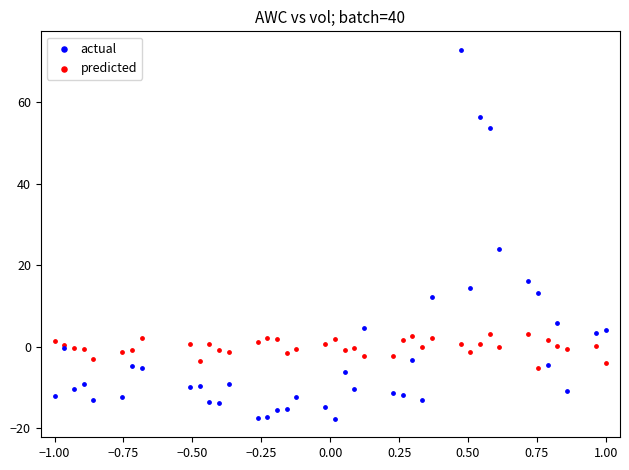

What are all the series names shown in the legend?

actual, predicted